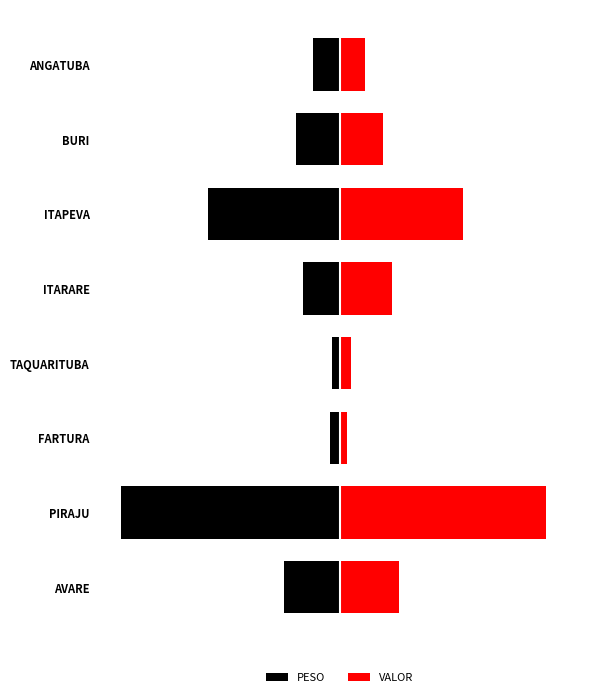

What is the difference between the highest and lowest values at PIRAJU?

2754.5